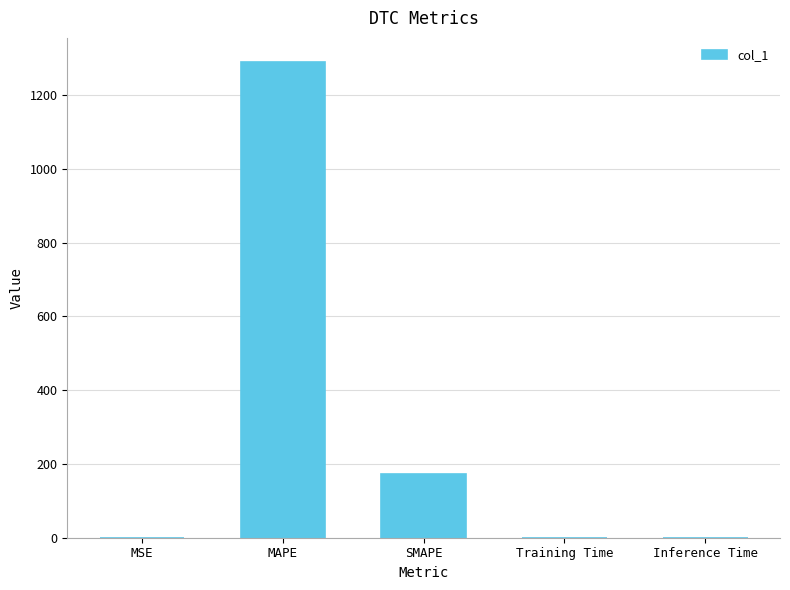

Between MAPE and SMAPE, which is larger?

MAPE